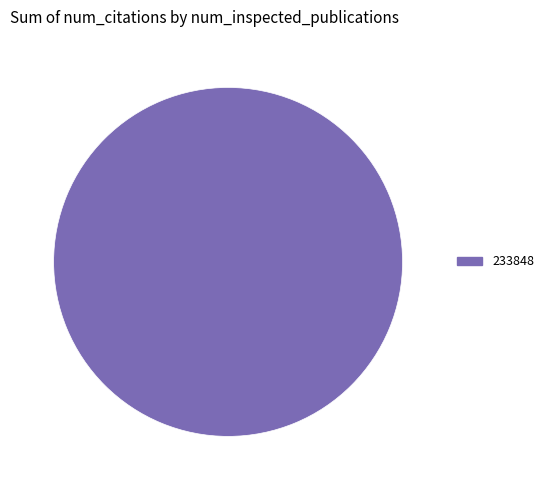

Does any single category account for the majority?

Yes